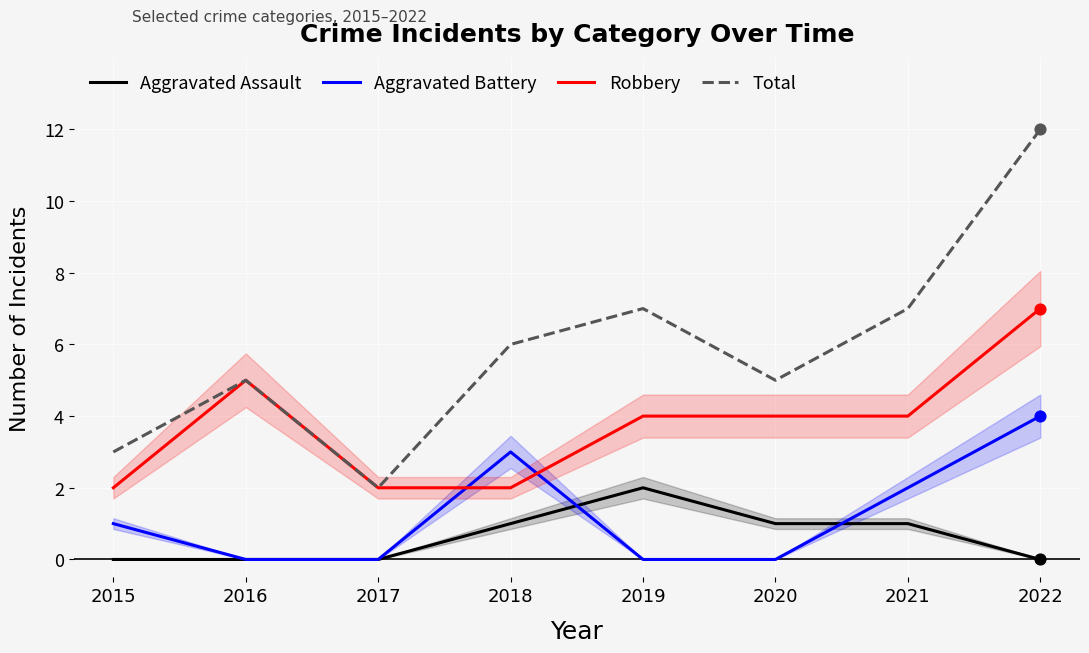

At which category is the sum across all series the highest?

2022